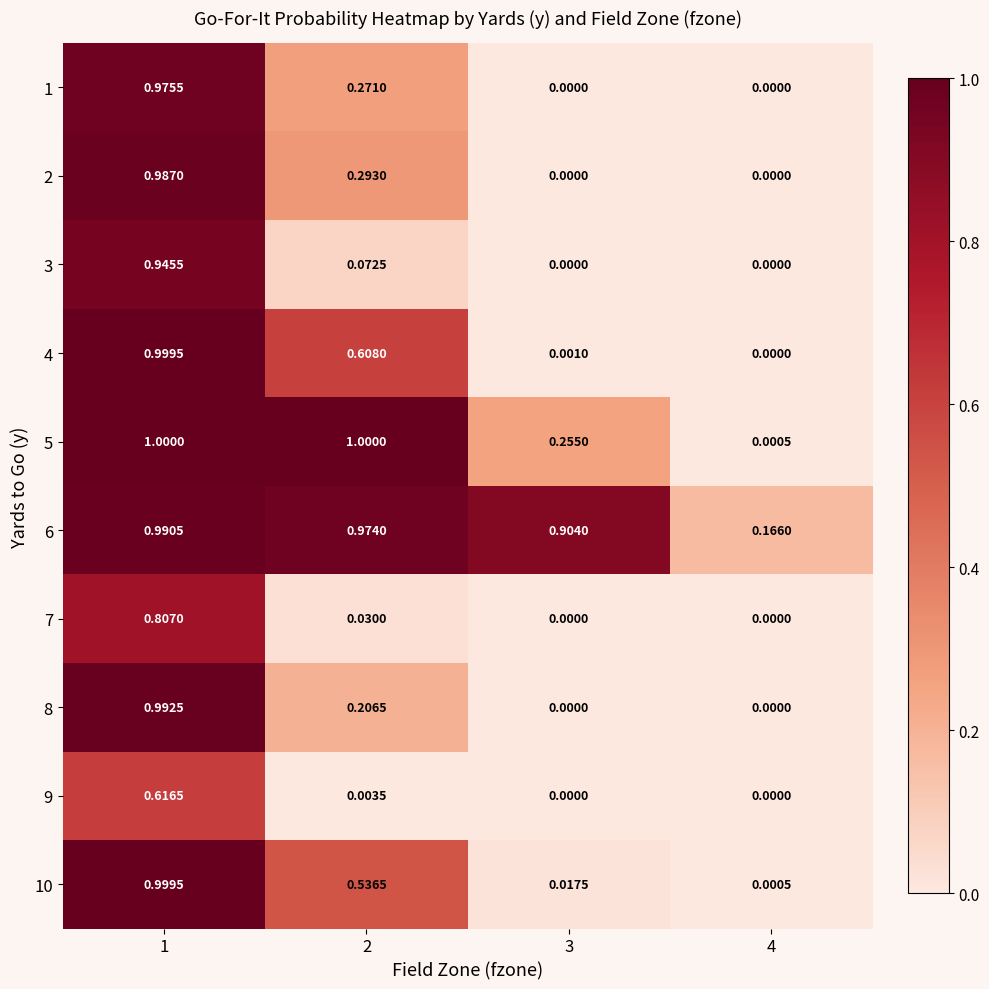

Is the value of 9 at 3 greater than the value of 1 at 1?

No